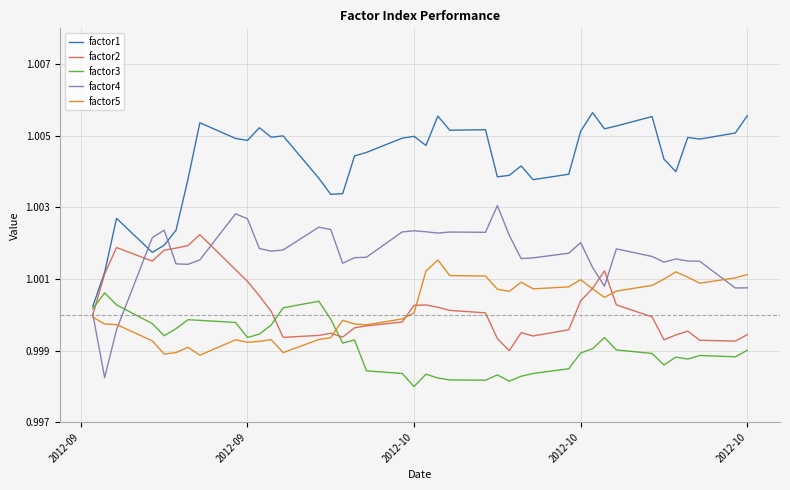

Which series ends up on top after the final intersection of factor3 and factor2?

factor2